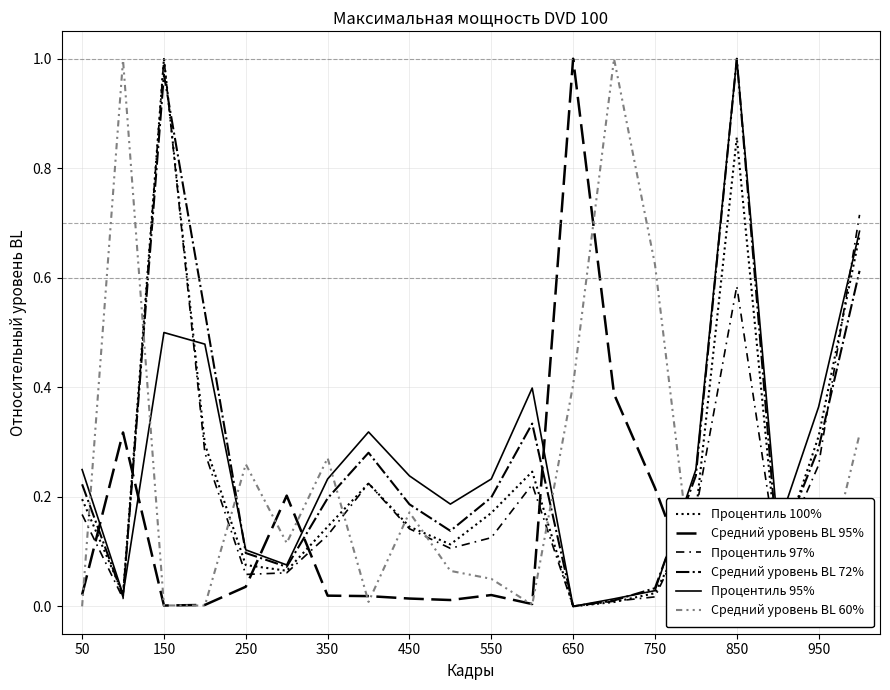

Where do Процентиль 97% and Средний уровень BL 72% first cross each other?

150 and 250